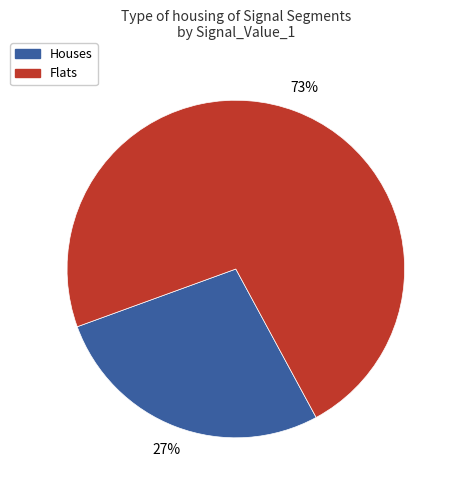

To the nearest percent, what is the average slice percentage?

50%